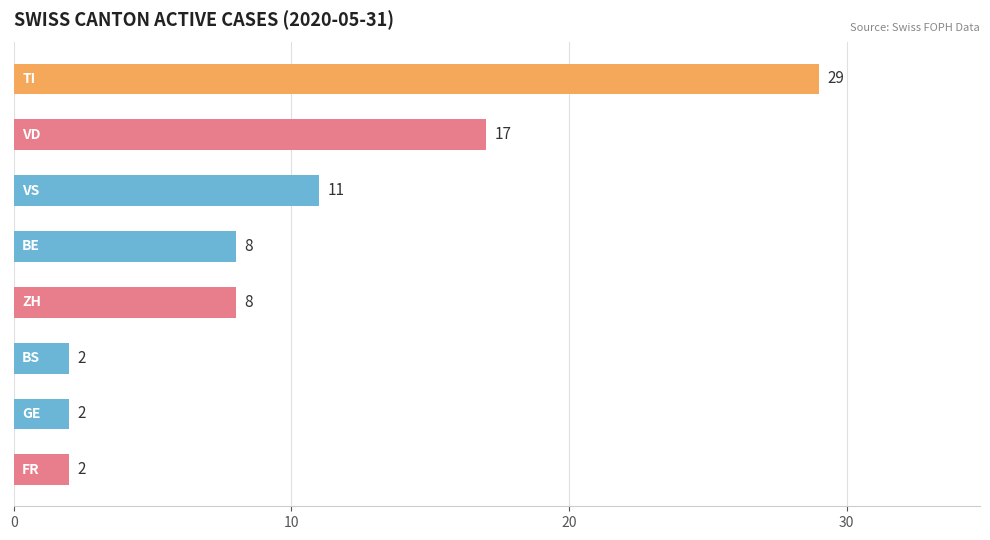

Reading bottom to top, list all the values displayed in this chart.

2	2	2	8	8	11	17	29